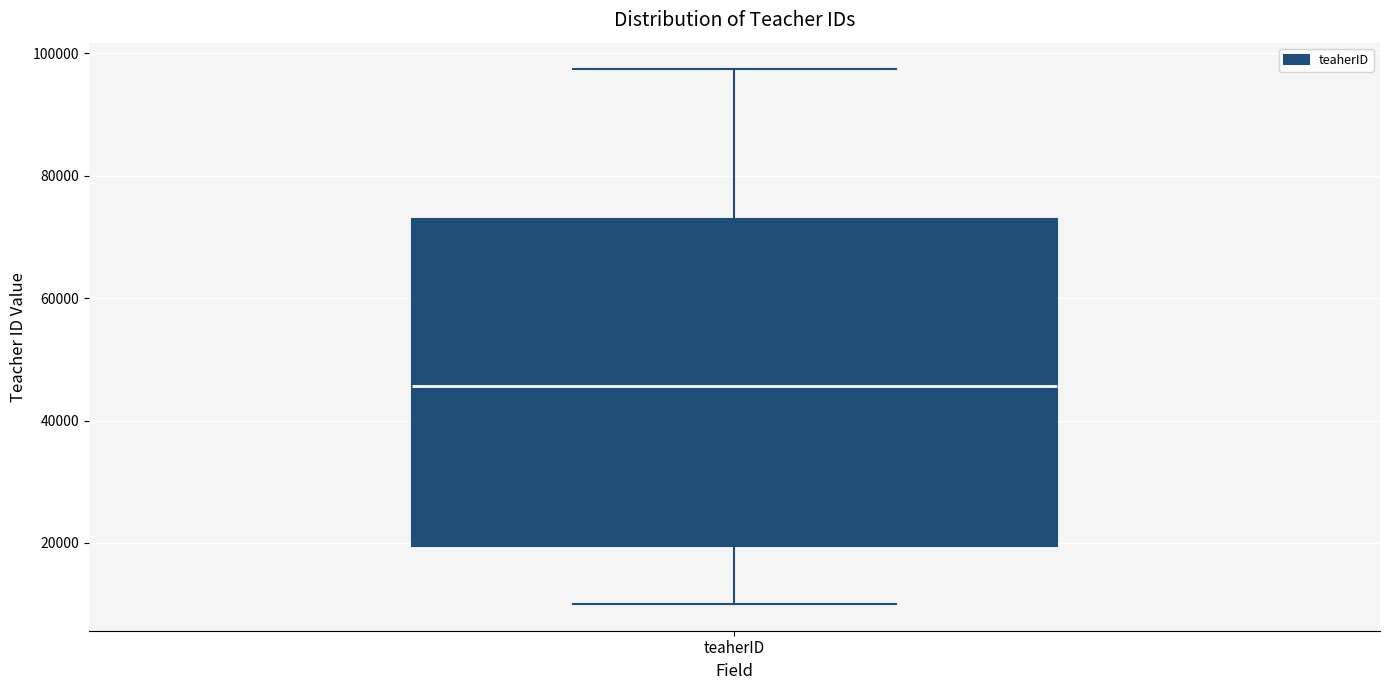

Transcribe this box plot: give where the median line is, the range the box spans, and where the two whiskers end, as read against the y-axis. The values are not printed on the chart, so give them approximately, as read against the axis.

median 46000, box 20000 to 72000, whiskers 10000 to 98000